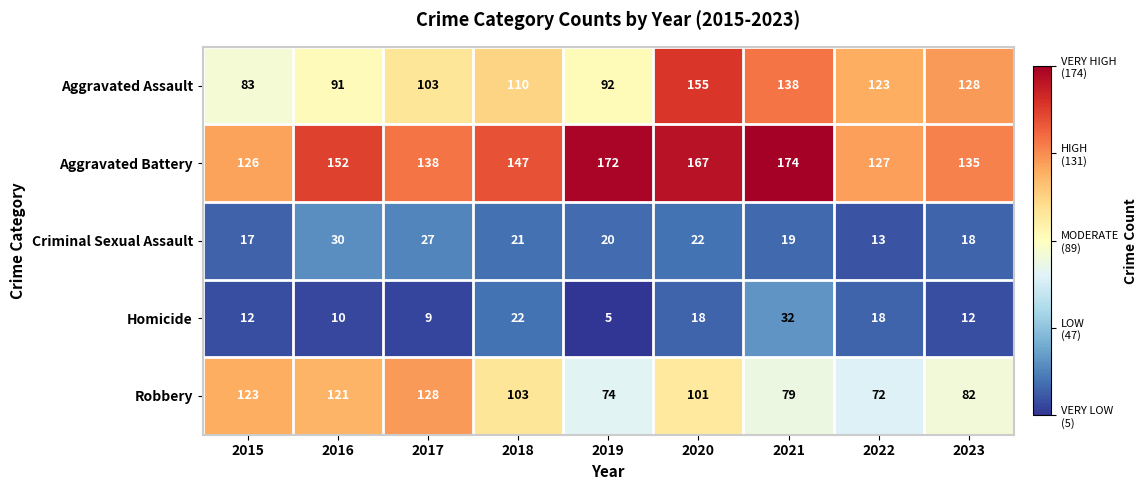

At 2023, list the series in order from smallest to largest.

Homicide, Criminal Sexual Assault, Robbery, Aggravated Assault, Aggravated Battery